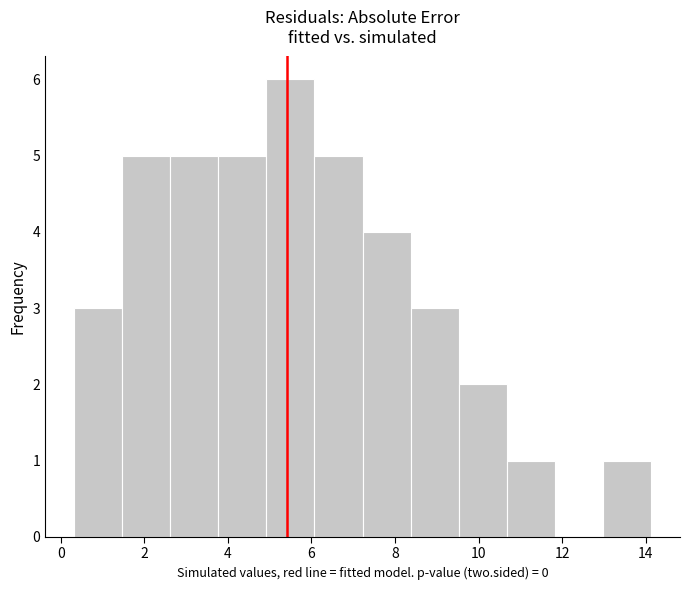

Reading left to right, list every bar in this chart as the range it spans on the x-axis followed by its height. Neither the bar edges nor the heights are printed on the chart, so give them approximately, as read against the axes.

0.4 to 1.4: 3
1.4 to 2.6: 5
2.6 to 3.8: 5
3.8 to 5.0: 5
5.0 to 6.0: 6
6.0 to 7.2: 5
7.2 to 8.4: 4
8.4 to 9.6: 3
9.6 to 10.6: 2
10.6 to 11.8: 1
11.8 to 13.0: 0
13.0 to 14.2: 1